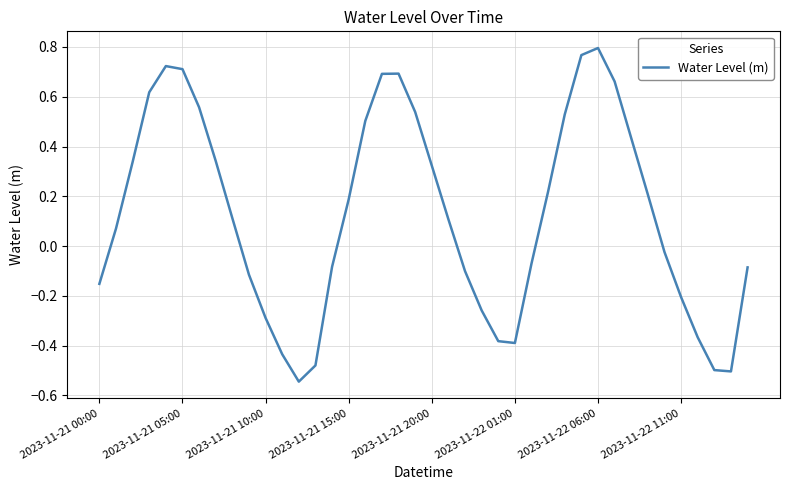

What is the difference between the maximum and minimum values?

1.3